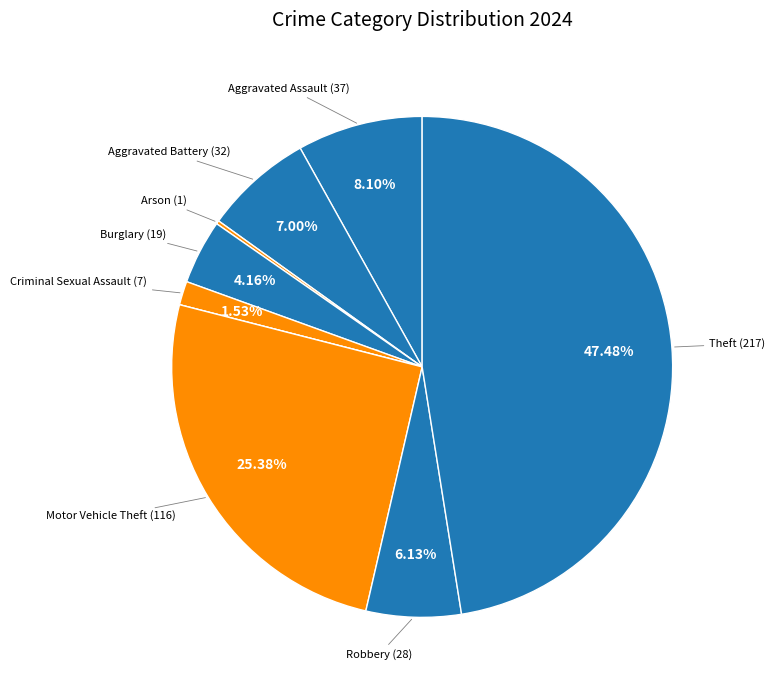

What is the largest slice in the pie chart?

Theft